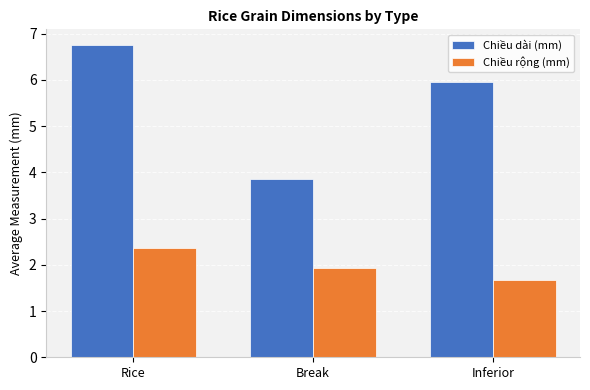

What is the sum of the Chiều rộng (mm) values at Break and Rice?

4.3